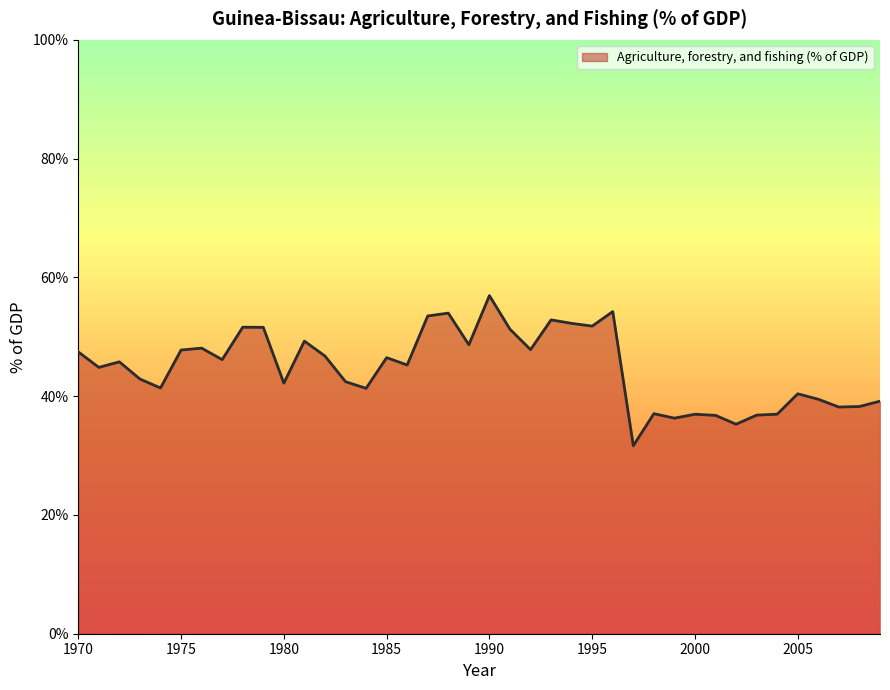

What is the maximum value shown in the chart?

56.9